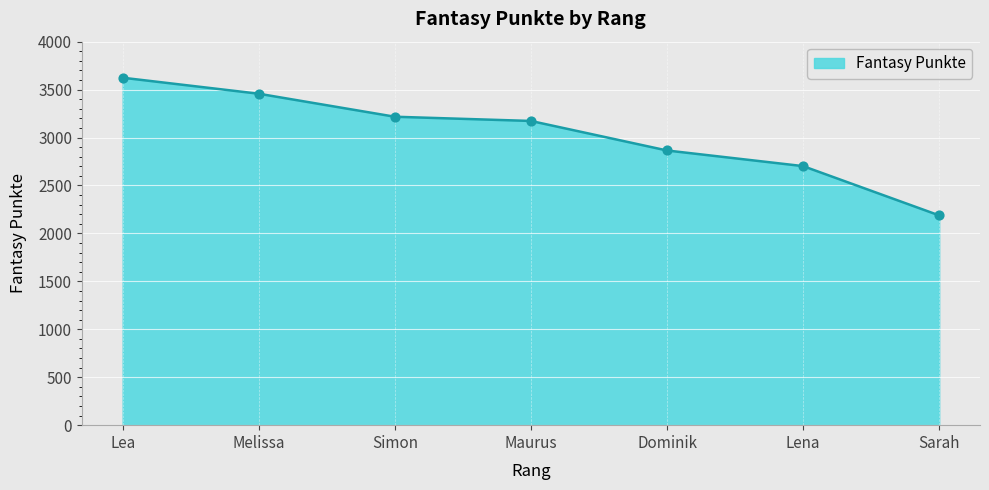

Which has a higher value, Sarah or Dominik?

Dominik